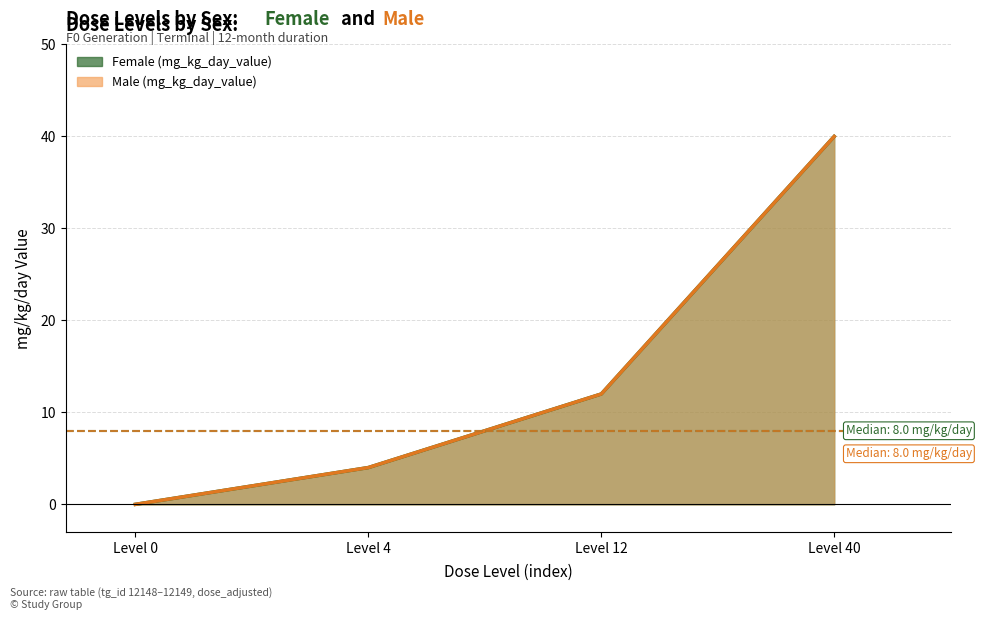

At Level 40, list the series in order from largest to smallest.

Female (mg_kg_day_value), Male (mg_kg_day_value)